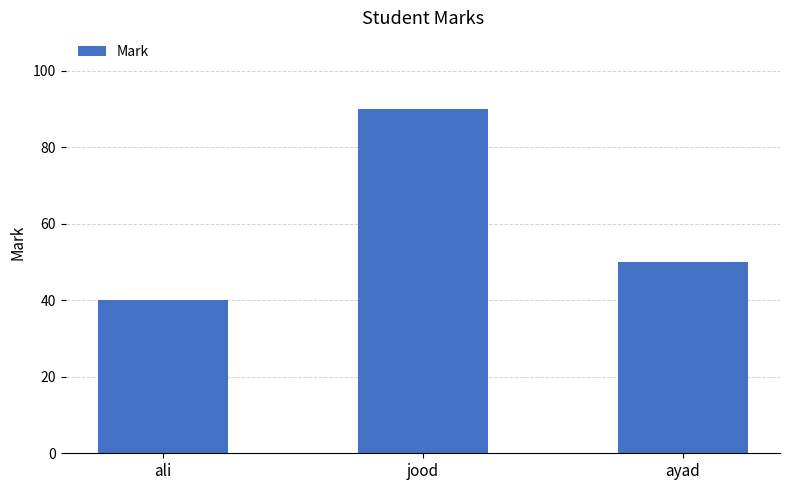

How many distinct data groups are displayed?

1